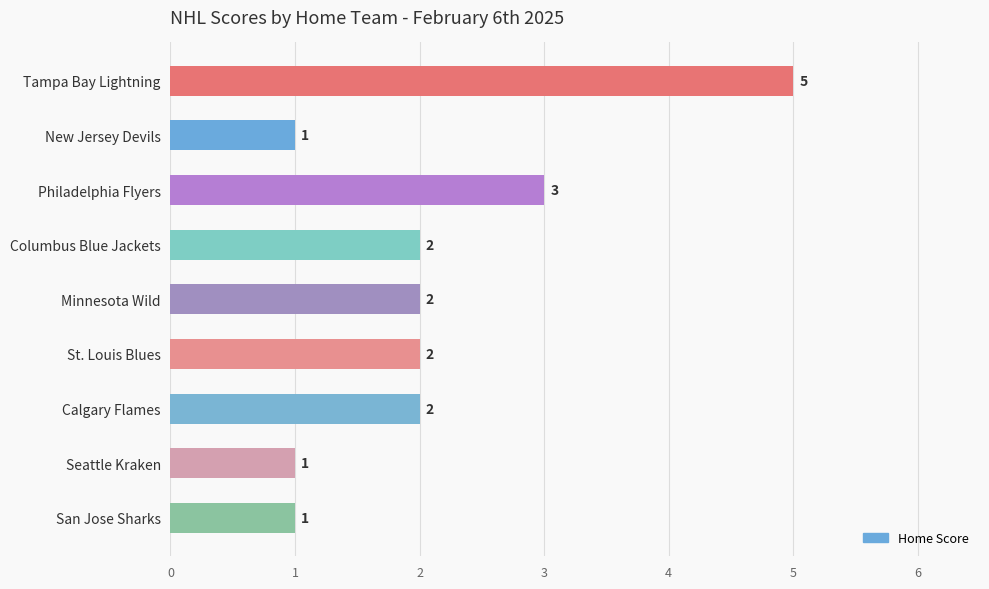

The value at Tampa Bay Lightning is 9. True or false?

False